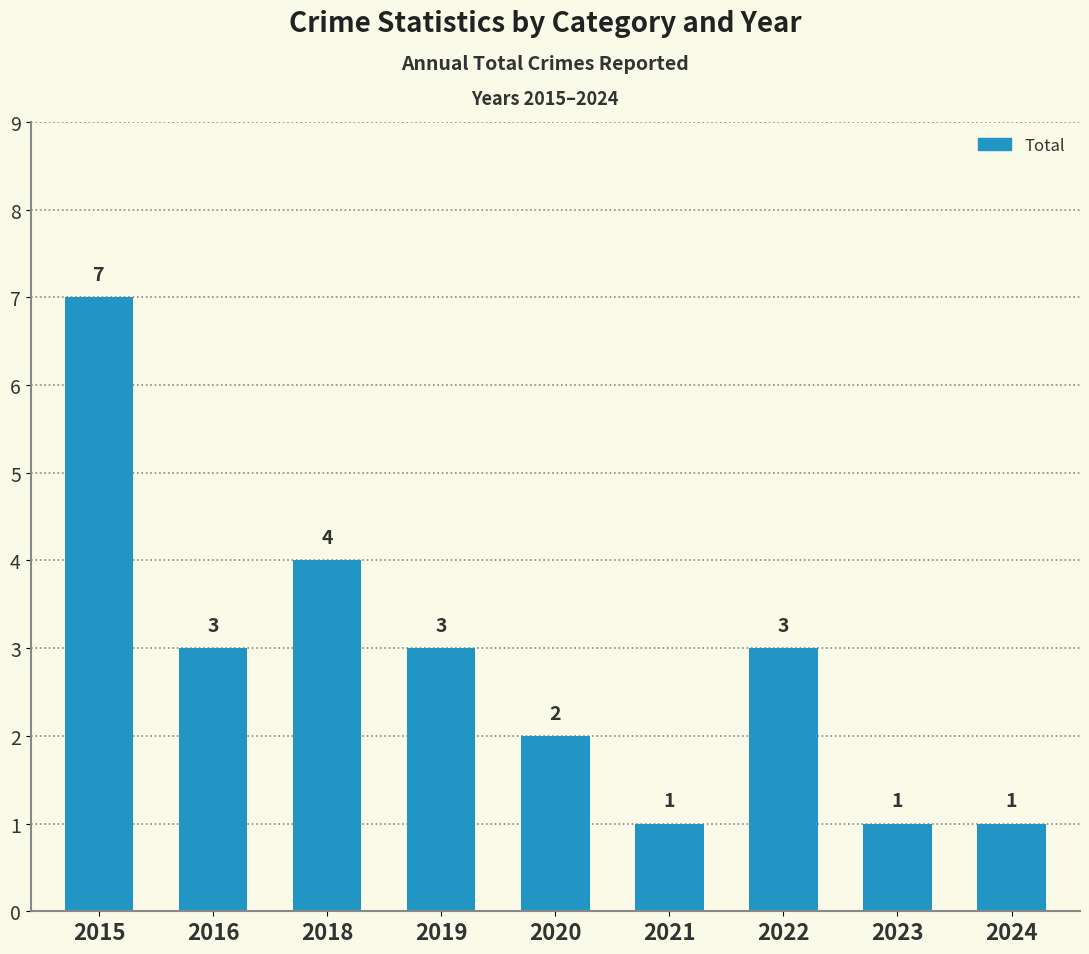

What is the minimum value shown in the chart?

1